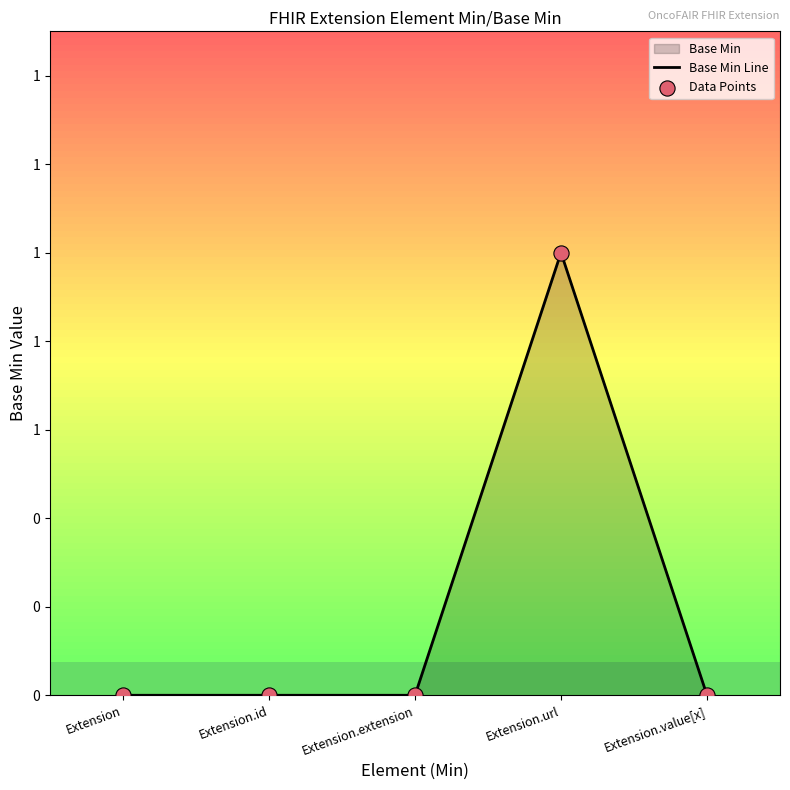

Which series has the largest total across all categories?

Base Min Line